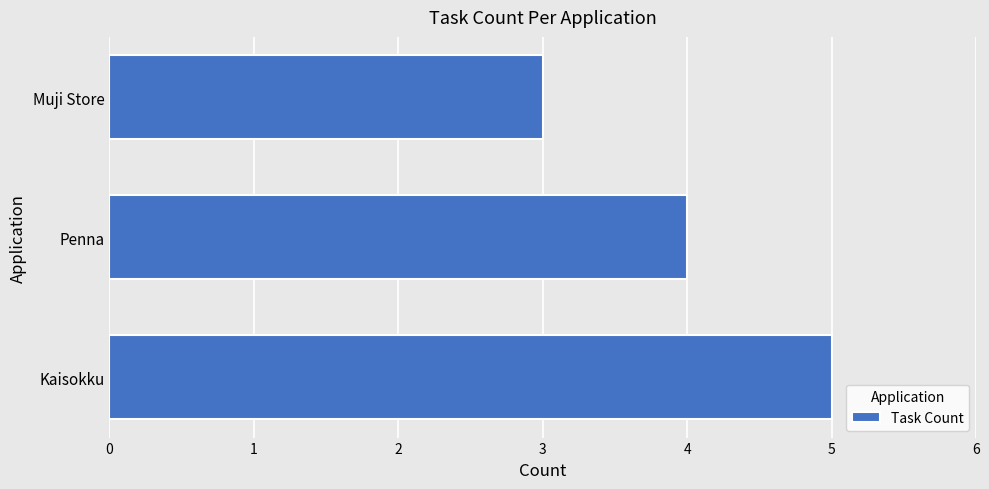

What is the sum of all values?

12